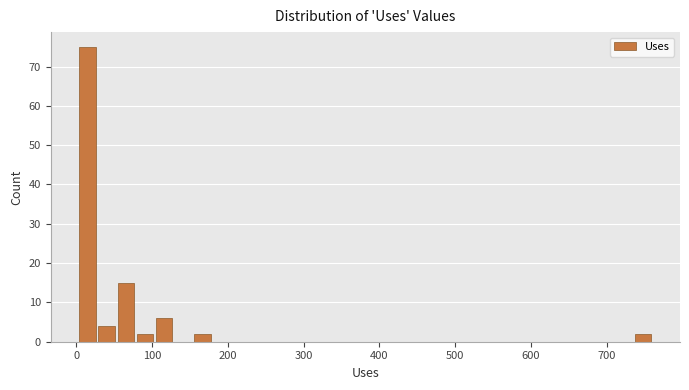

Around what value on the x-axis is the tallest bar? Give the approximate position of its centre, as read against the axis.

10